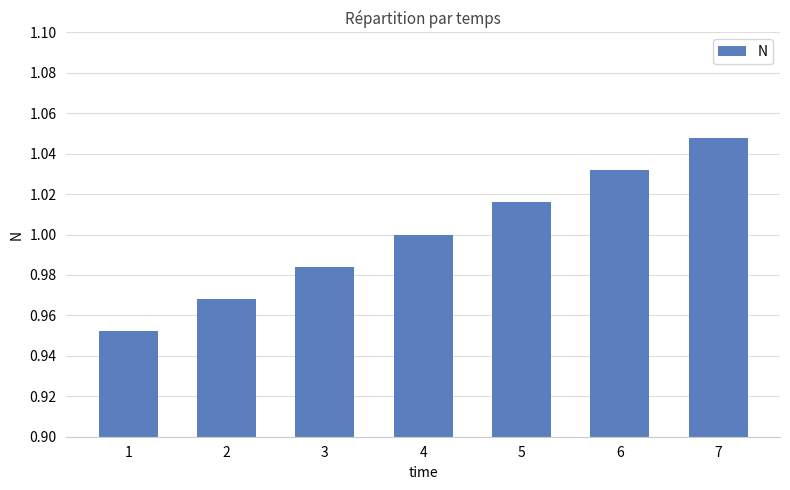

What is the sum of all values?

7.0